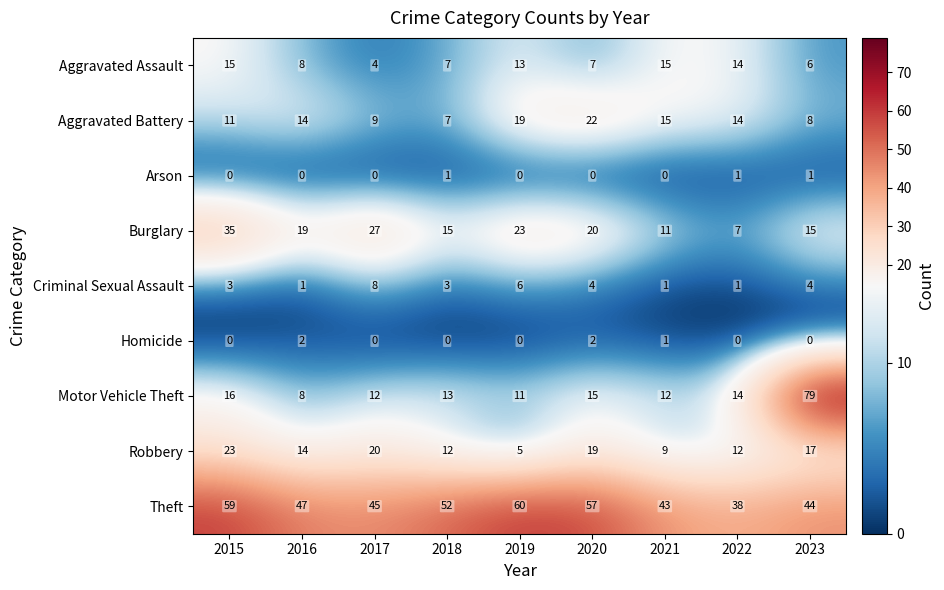

Rank the series by their maximum value, from lowest to highest.

Arson, Homicide, Criminal Sexual Assault, Aggravated Assault, Aggravated Battery, Robbery, Burglary, Theft, Motor Vehicle Theft